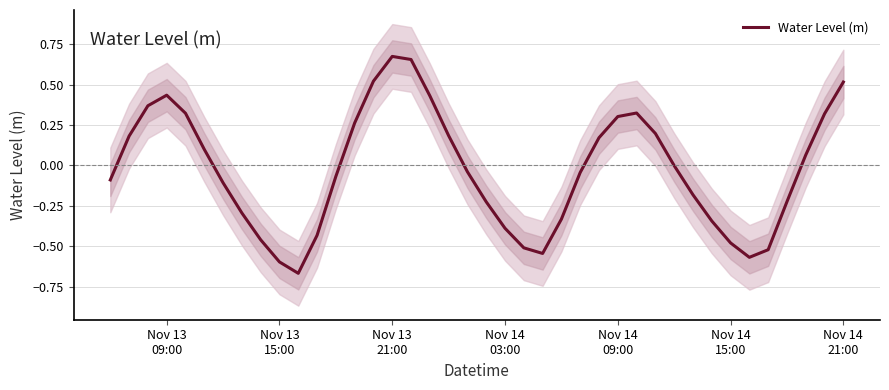

How many lines are shown in the chart?

1